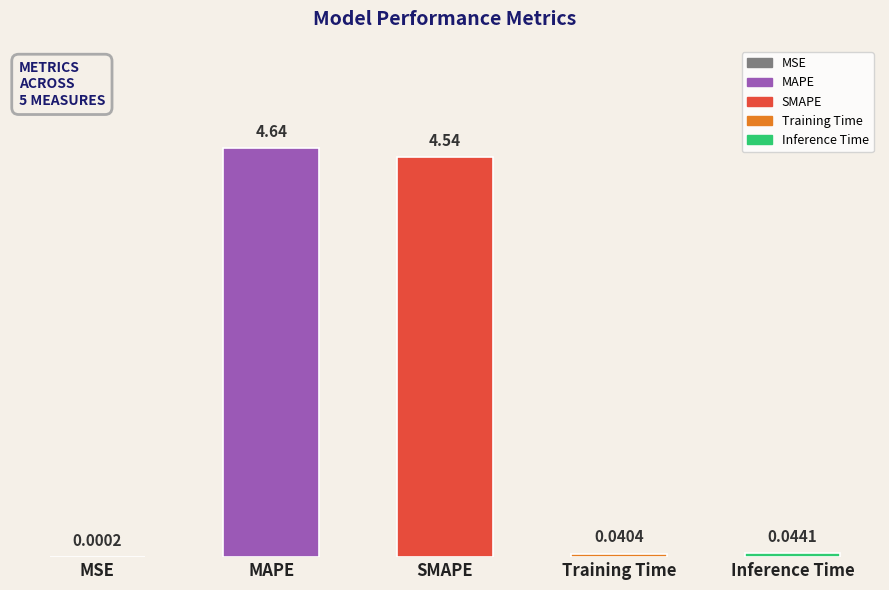

Are the bars grouped side by side (vs. stacked)?

No